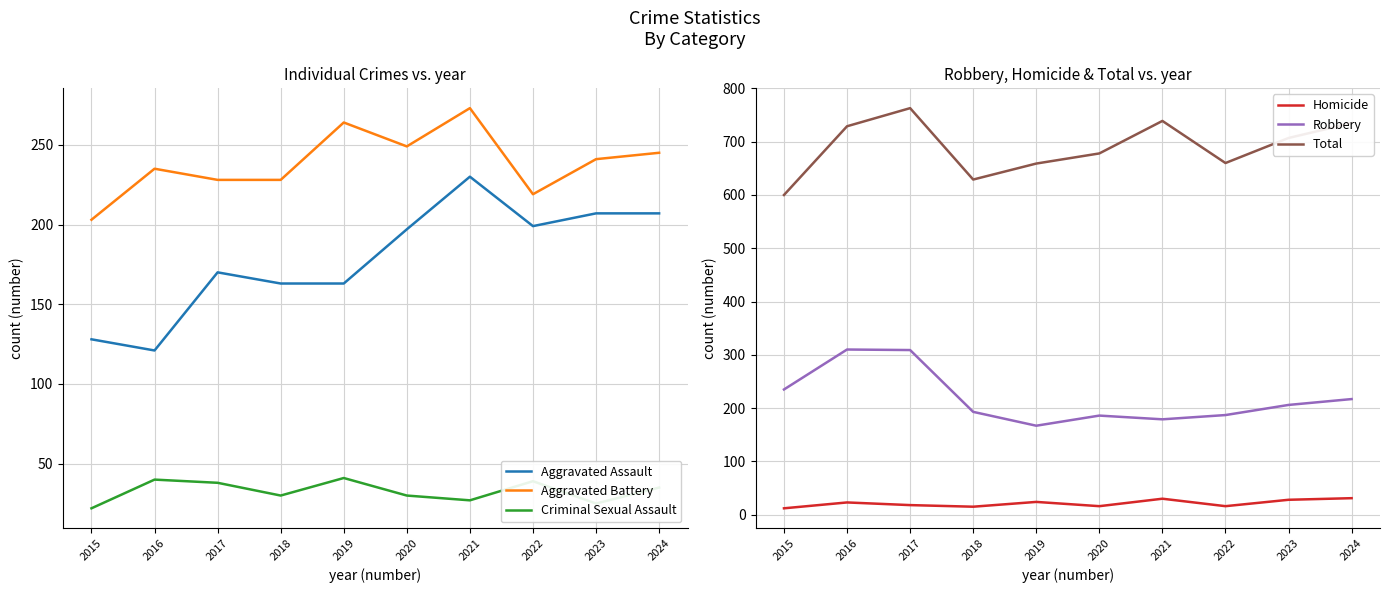

True or false: Total and Robbery intersect in this chart.

False